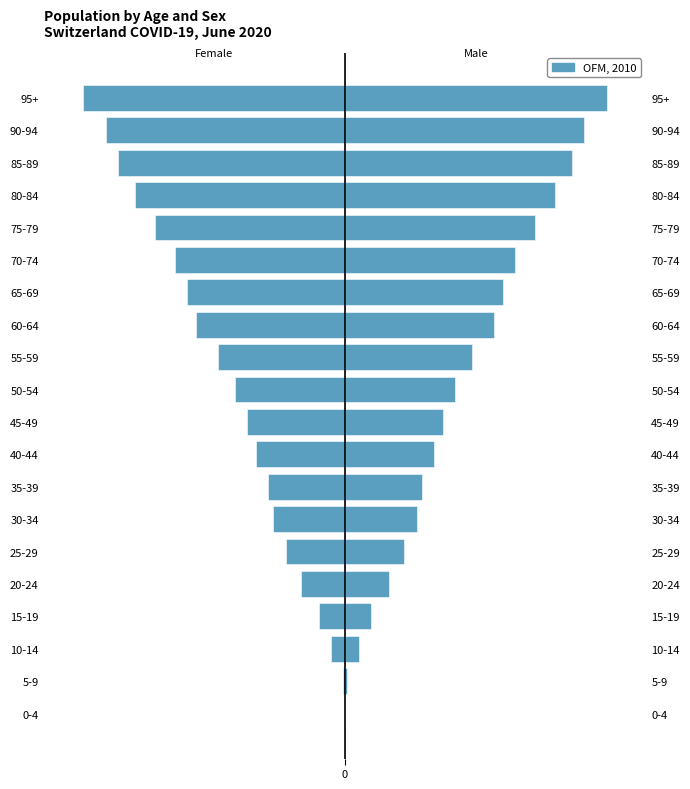

How many categories are shown in the chart?

20